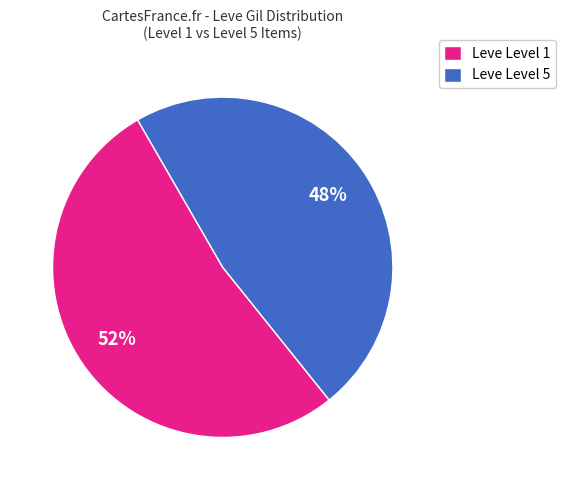

True or false: Leve Level 5 accounts for 48% of the total.

True